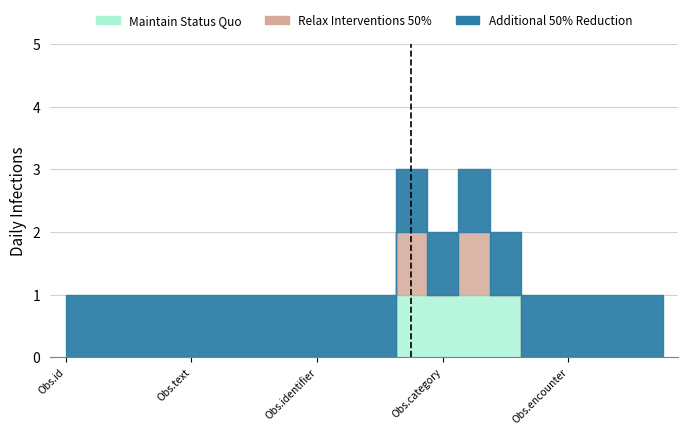

Rank the series by their average value, from highest to lowest.

Additional 50% Reduction, Maintain Status Quo, Relax Interventions 50%